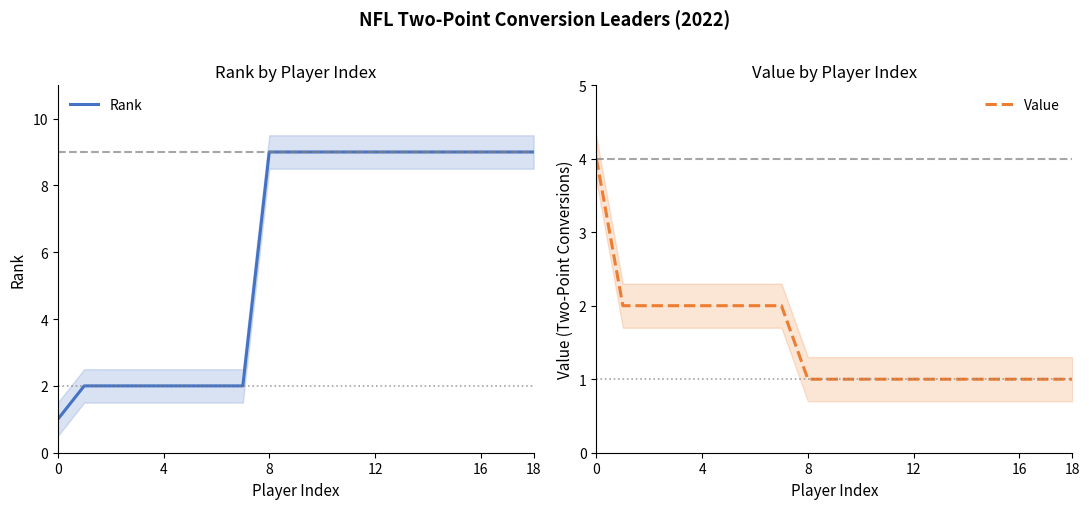

Is it true that Rank equals 1 at 12?

False